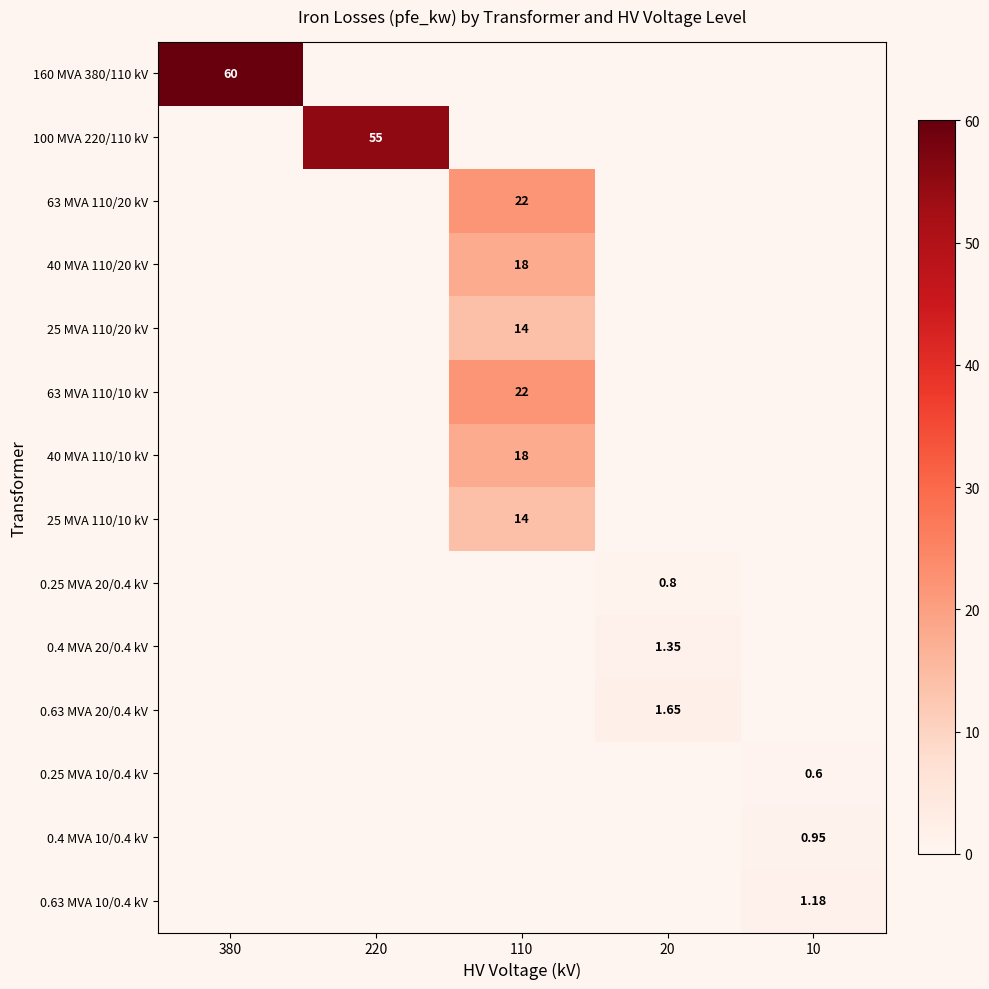

How many values in 0.4 MVA 20/0.4 kV are above zero?

1